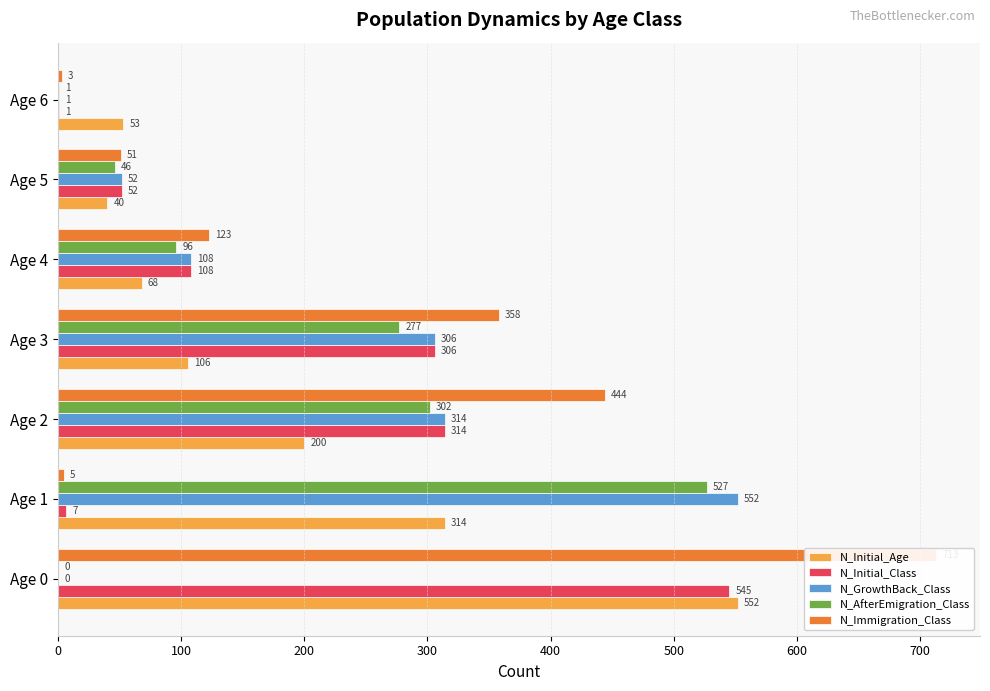

What are all the series names shown in the legend?

N_Initial_Age, N_Initial_Class, N_GrowthBack_Class, N_AfterEmigration_Class, N_Immigration_Class